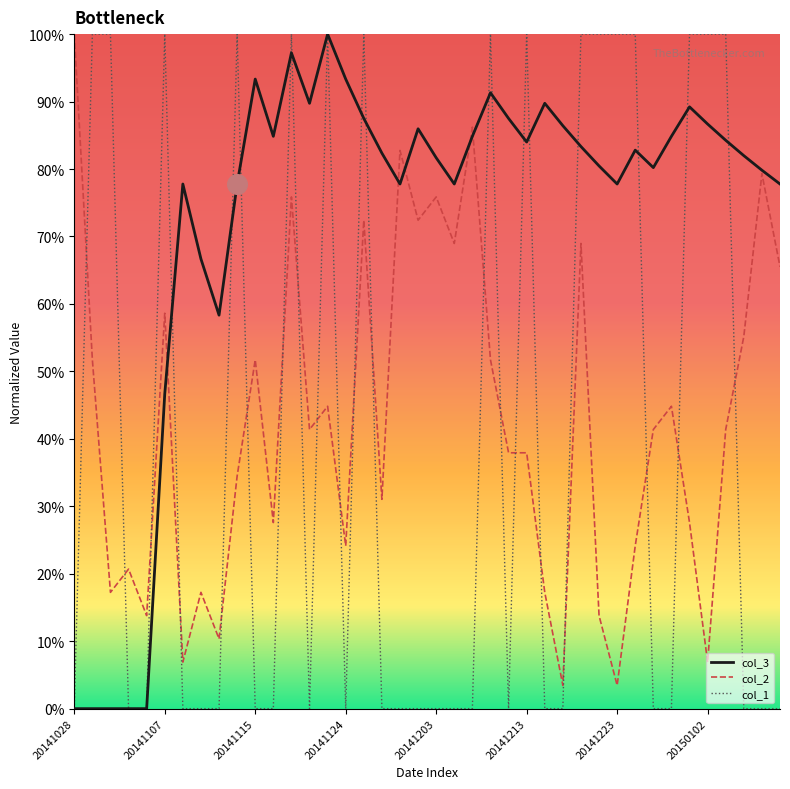

What are all the series names shown in the legend?

col_3, col_2, col_1